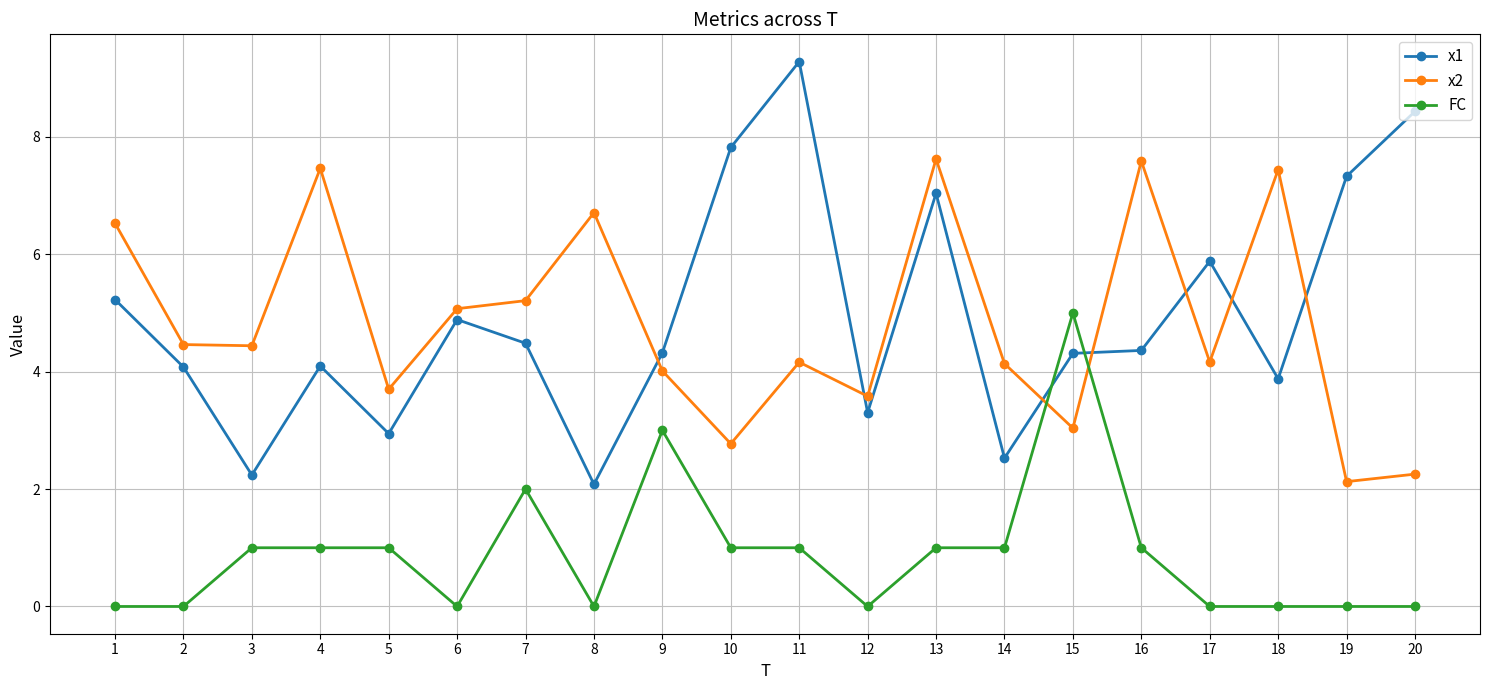

What is the maximum value shown in the chart?

9.3